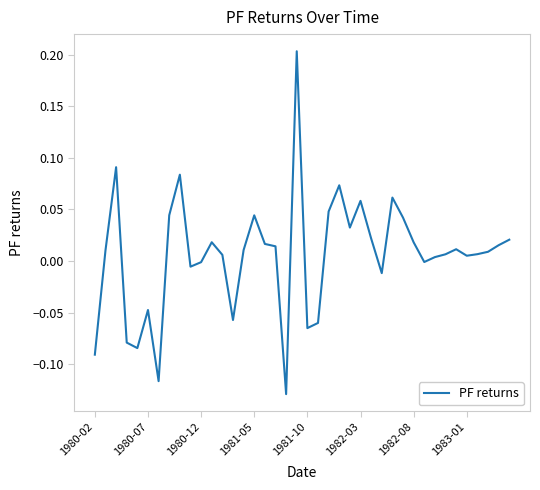

Reading left to right, extract all data points from this chart.

-0.1	0.0	0.1	-0.1	-0.1	-0.0	-0.1	0.0	0.1	-0.0	-0.0	0.0	0.0	-0.1	0.0	0.0	0.0	0.0	-0.1	0.2	-0.1	-0.1	0.0	0.1	0.0	0.1	0.0	-0.0	0.1	0.0	0.0	-0.0	0.0	0.0	0.0	0.0	0.0	0.0	0.0	0.0